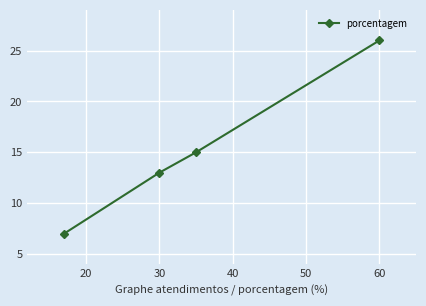

What is the average value?

15